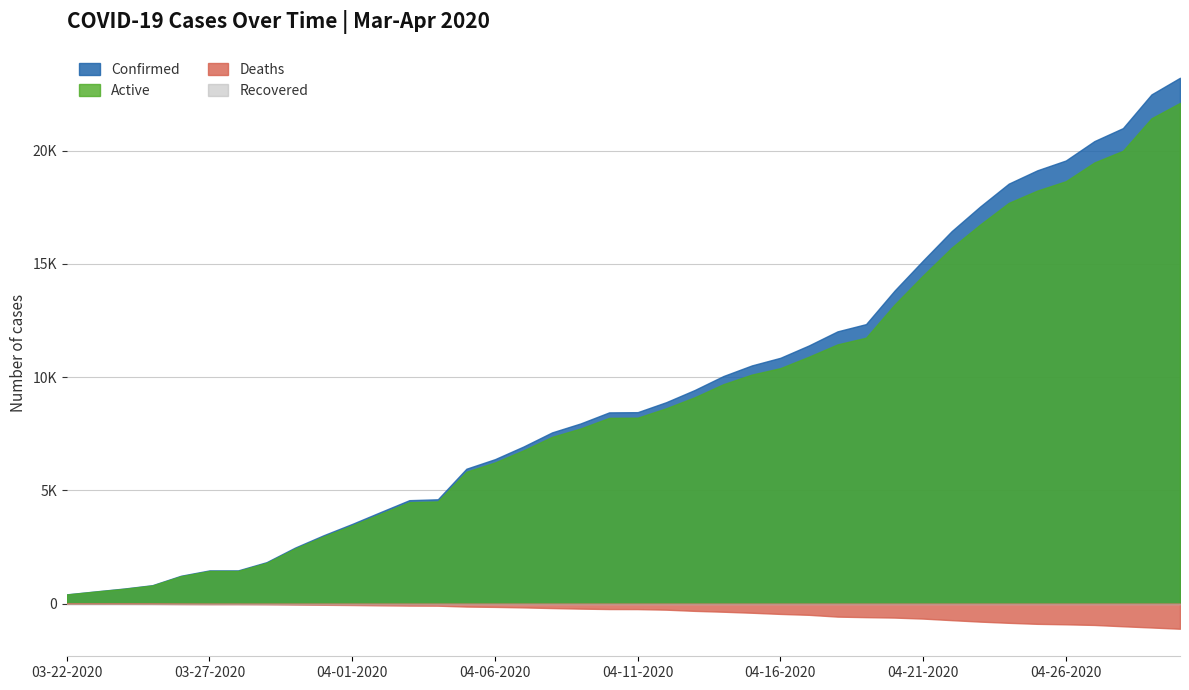

True or false: Confirmed and Recovered intersect in this chart.

False